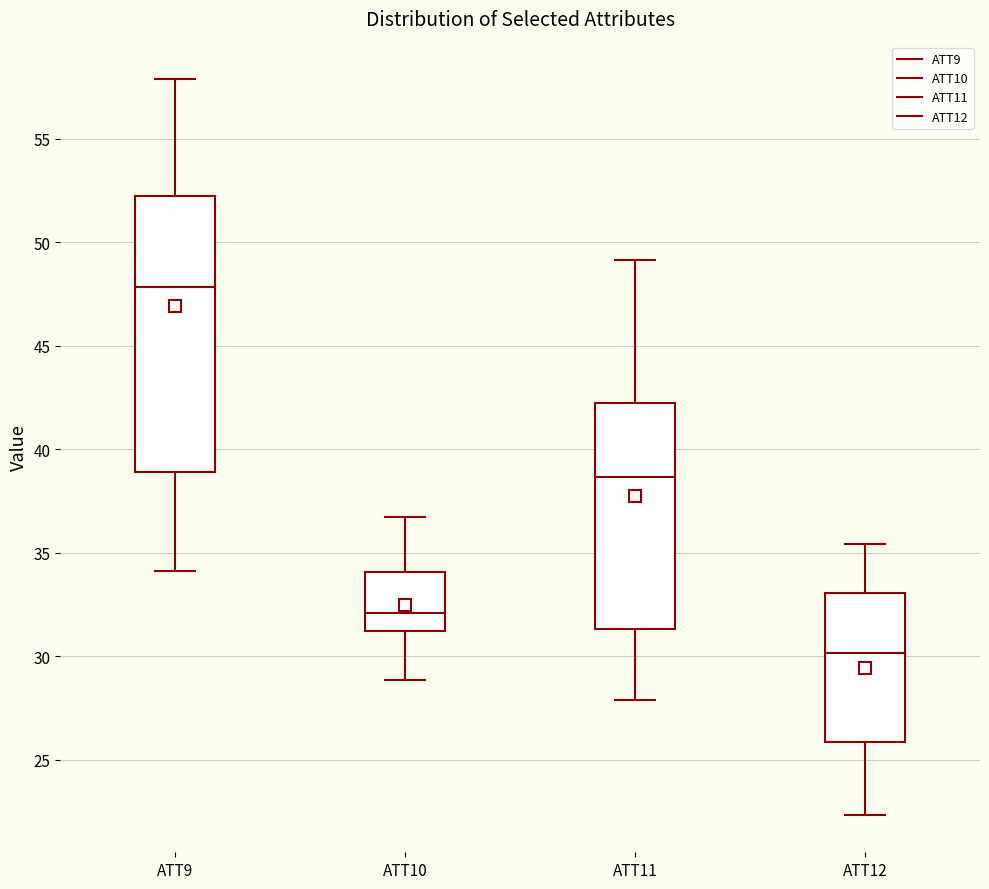

Which box's median line is the highest?

ATT9